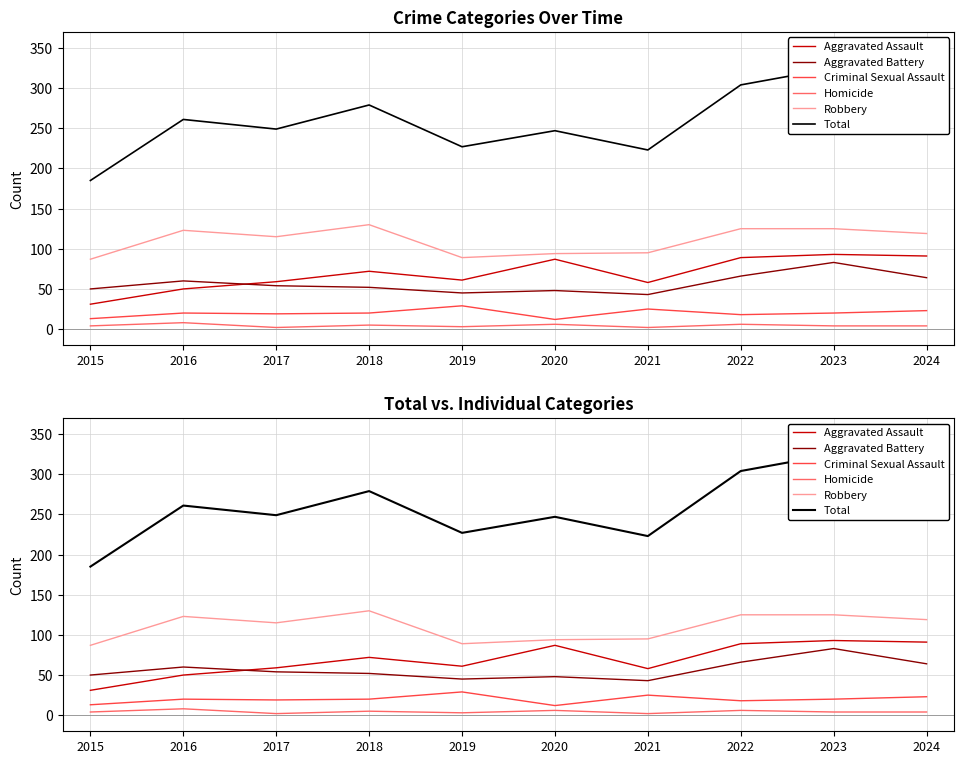

Is it true that Total equals 223 at 2021?

True